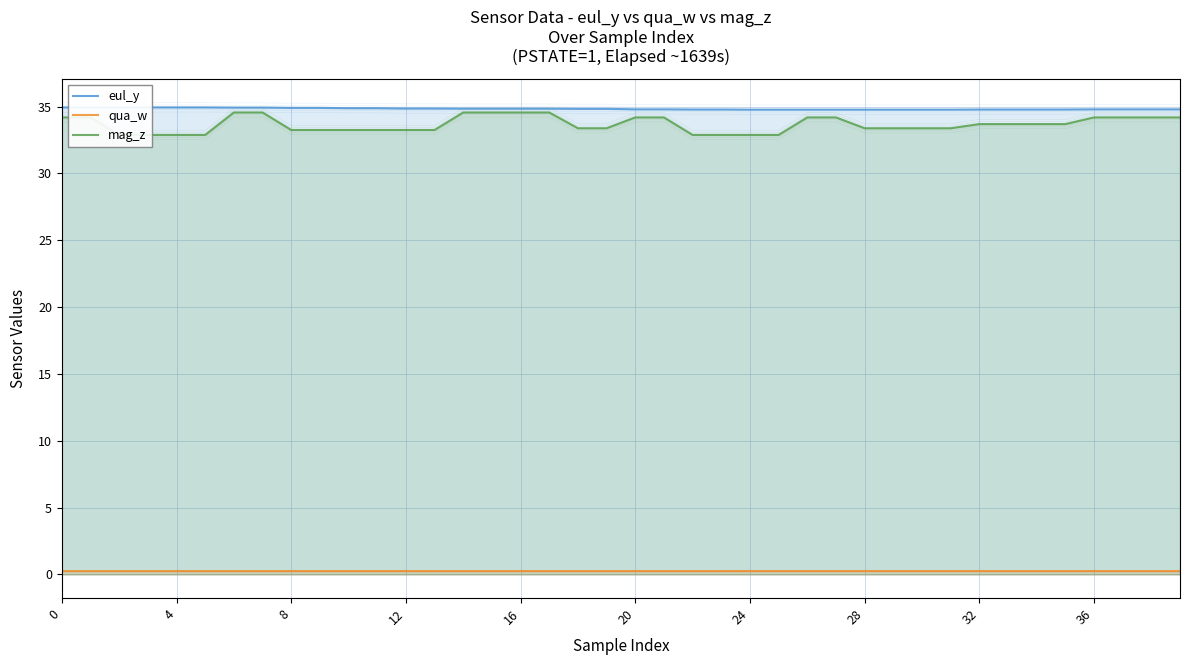

Which series has the largest range (max minus min)?

mag_z